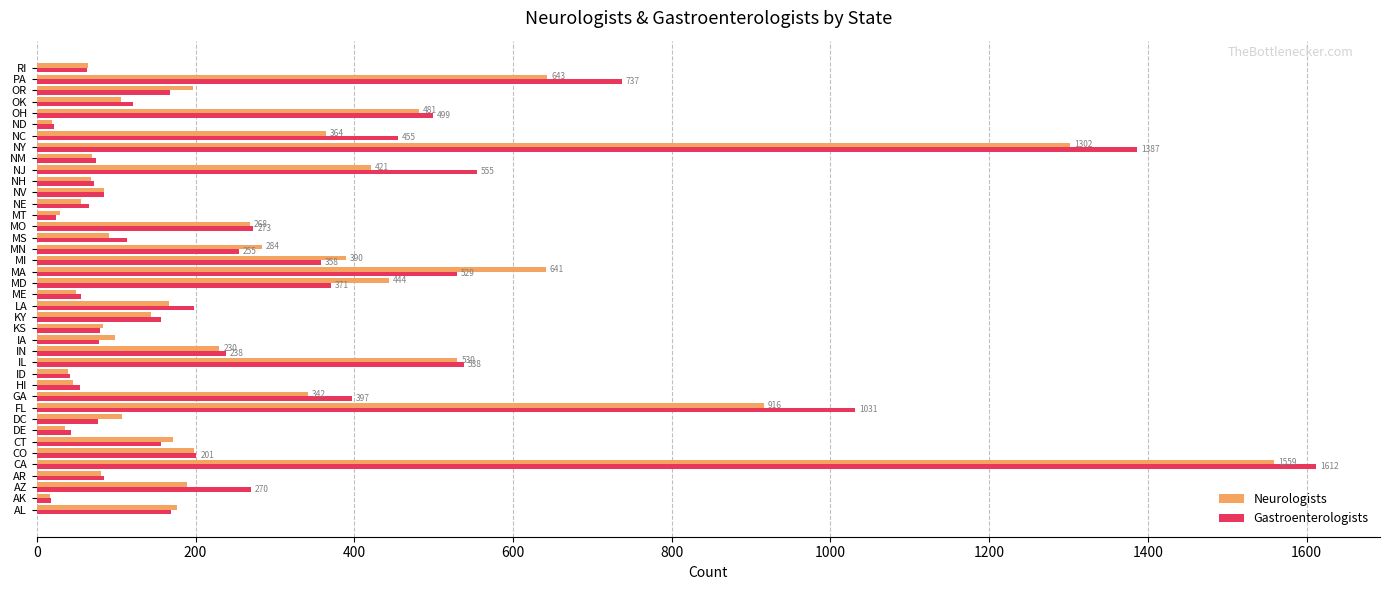

What is the maximum value shown in the chart?

1612